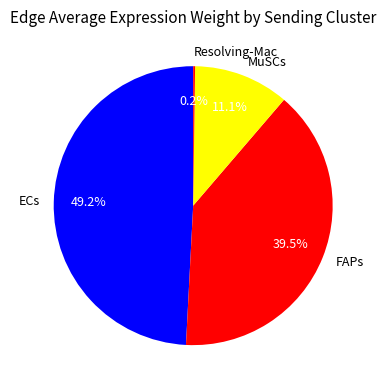

Which has a higher value, FAPs or MuSCs?

FAPs